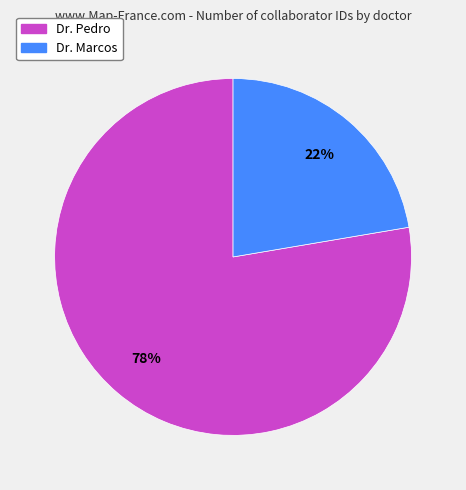

True or false: Dr. Marcos accounts for 22% of the total.

True